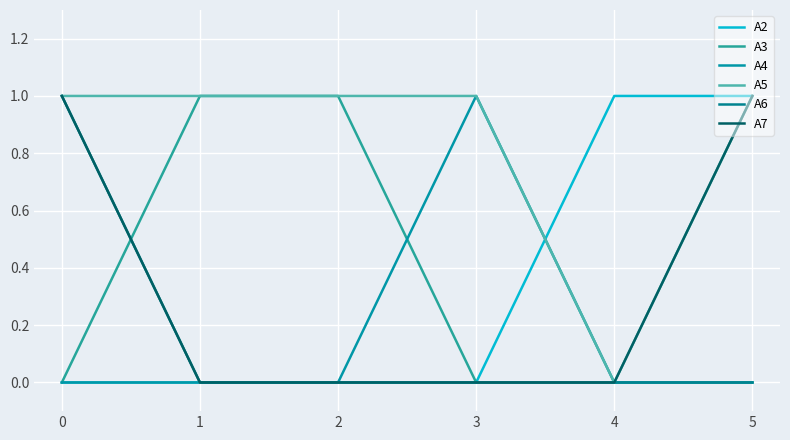

How many distinct data groups are displayed?

6